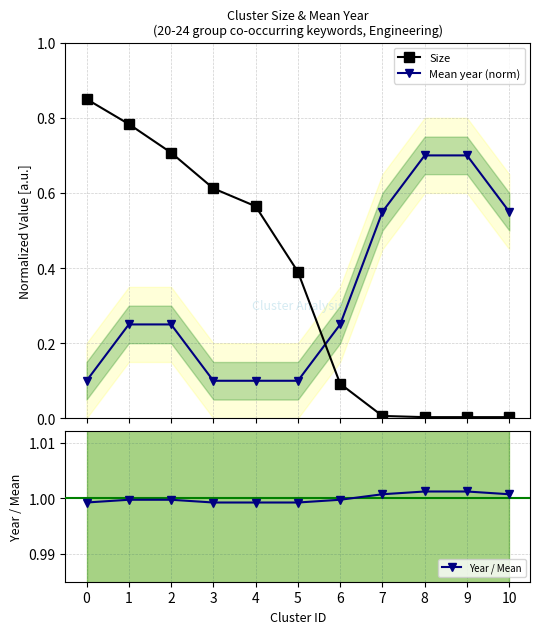

How many Year / Mean values are between 0 and 1?

7